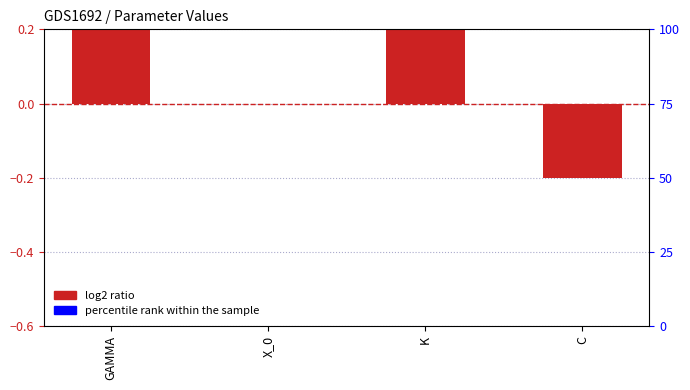

What is the label of the 3rd bar from the right?

X_0